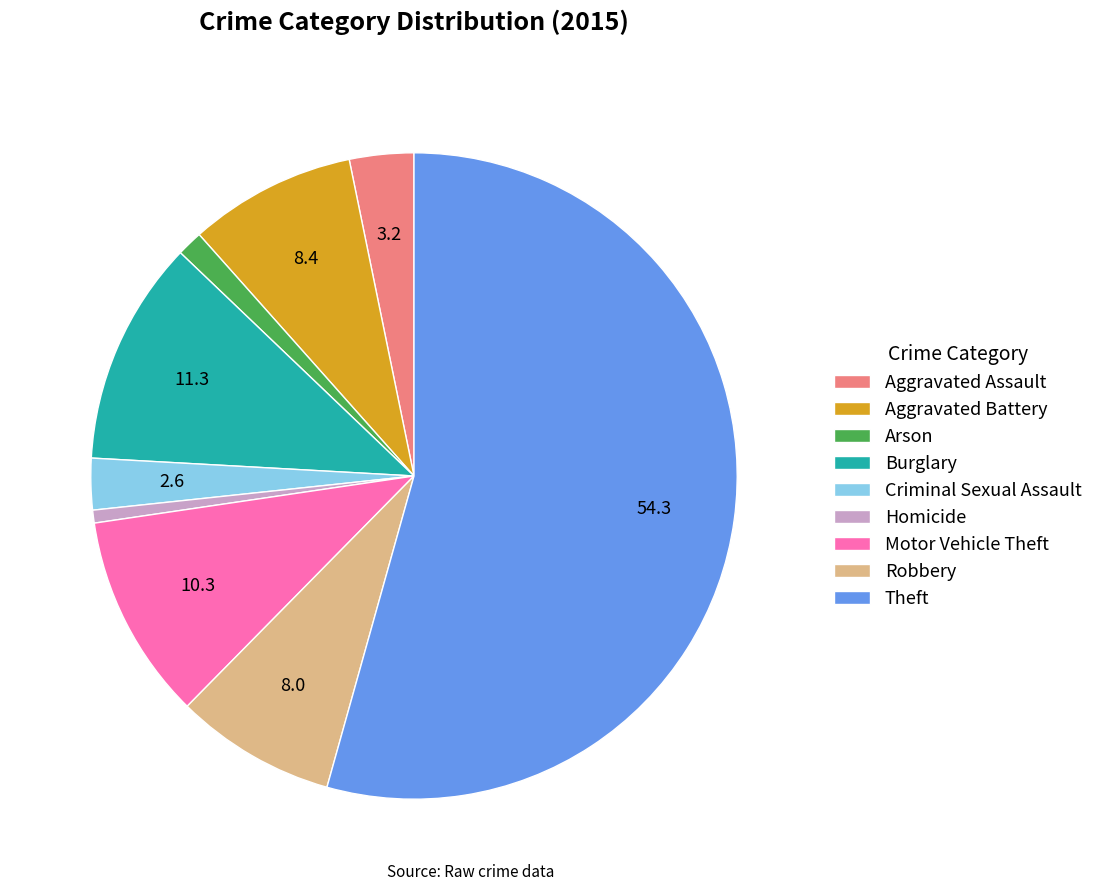

How many segments does this pie chart have?

9